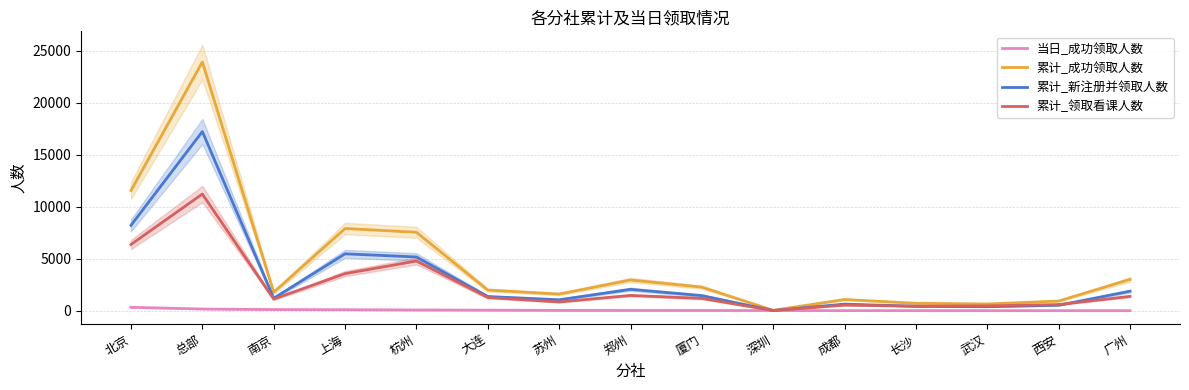

Which series changed the most between 深圳 and 武汉?

累计_成功领取人数